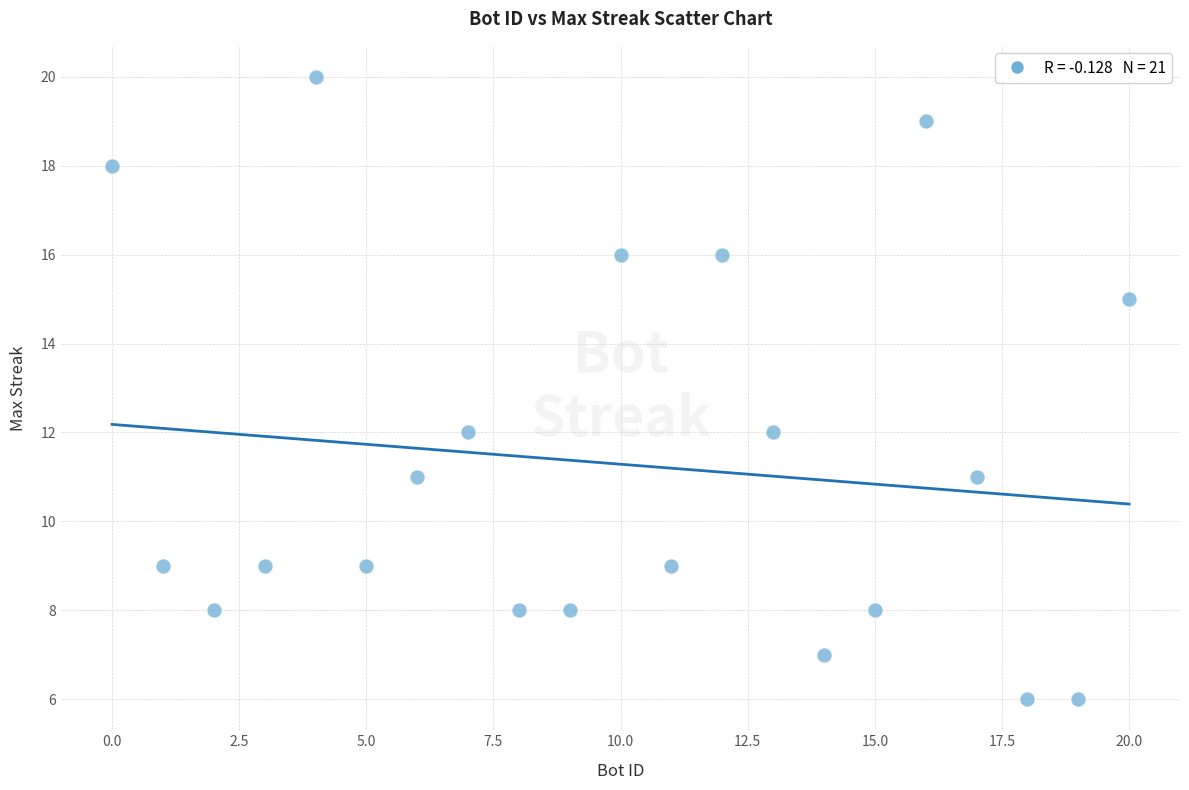

What is the range of X values (max minus min)?

20